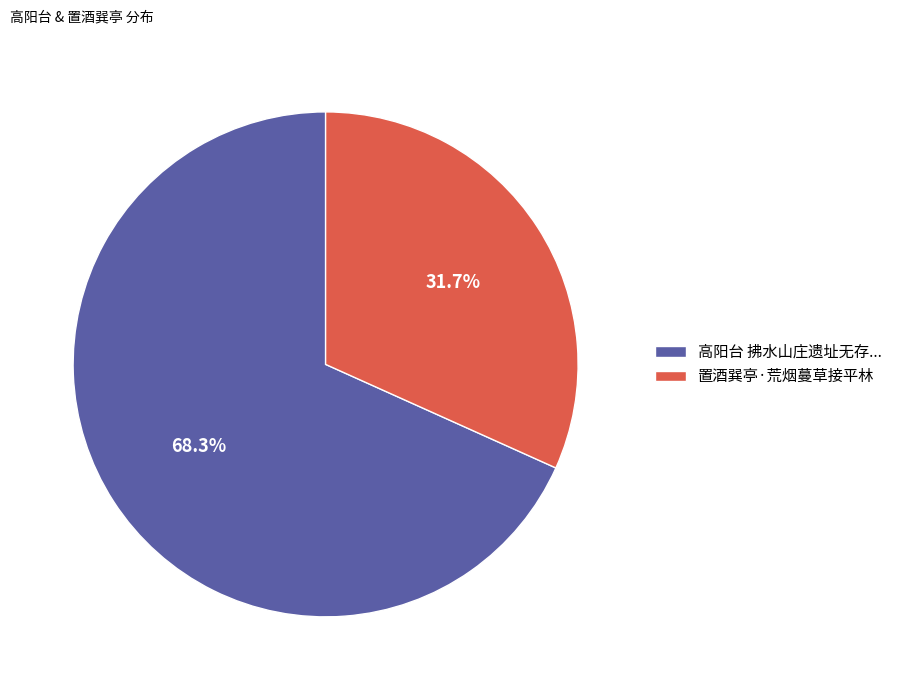

What is the ratio of the value at 置酒巽亭·荒烟蔓草接平林 to the value at 高阳台 拂水山庄遗址无存...?

0.5